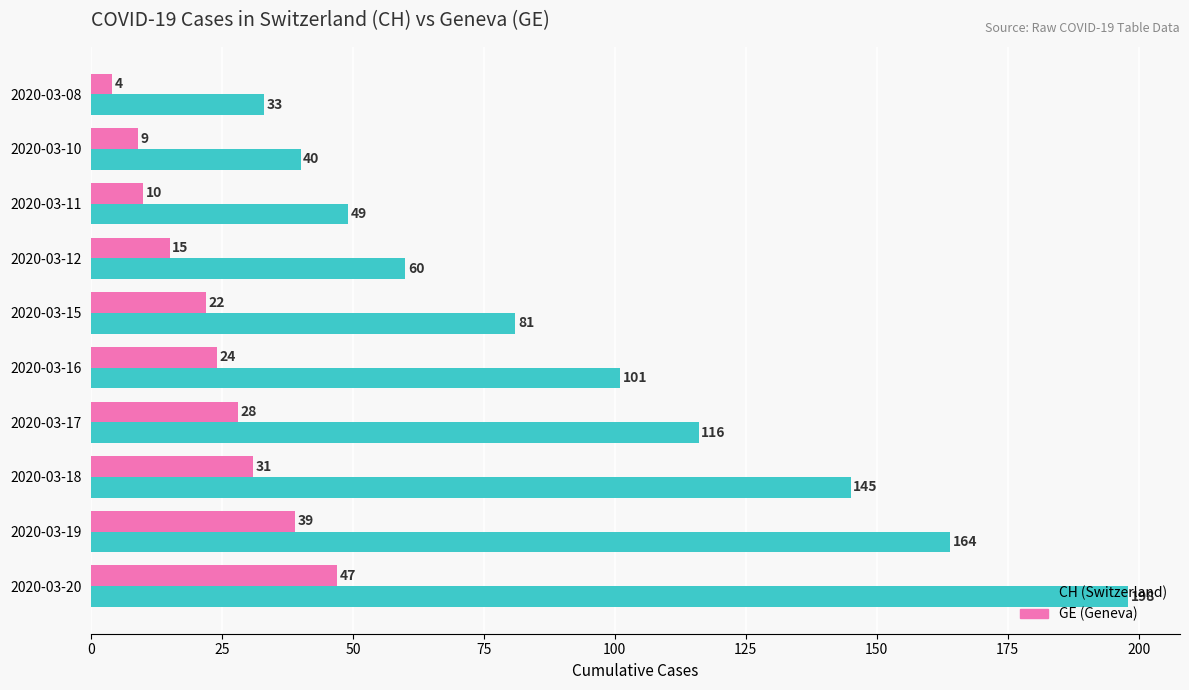

At how many categories does at least one series exceed 87?

5